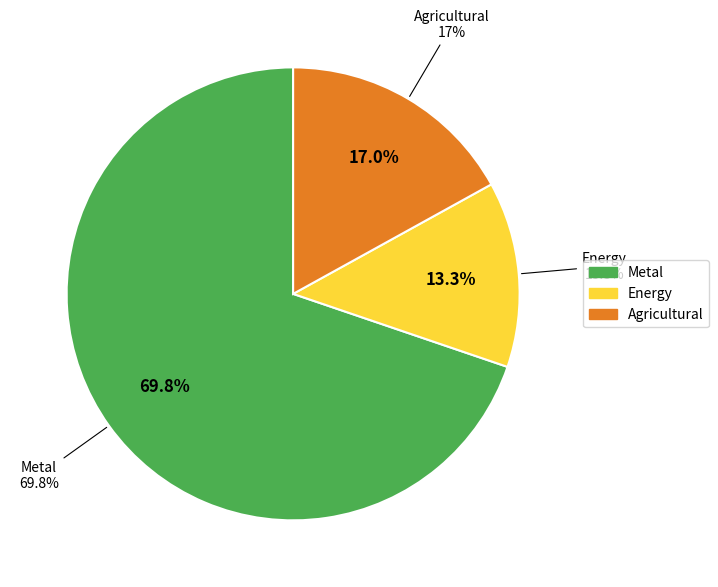

The Agricultural slice represents 8% of the pie. True or false?

False